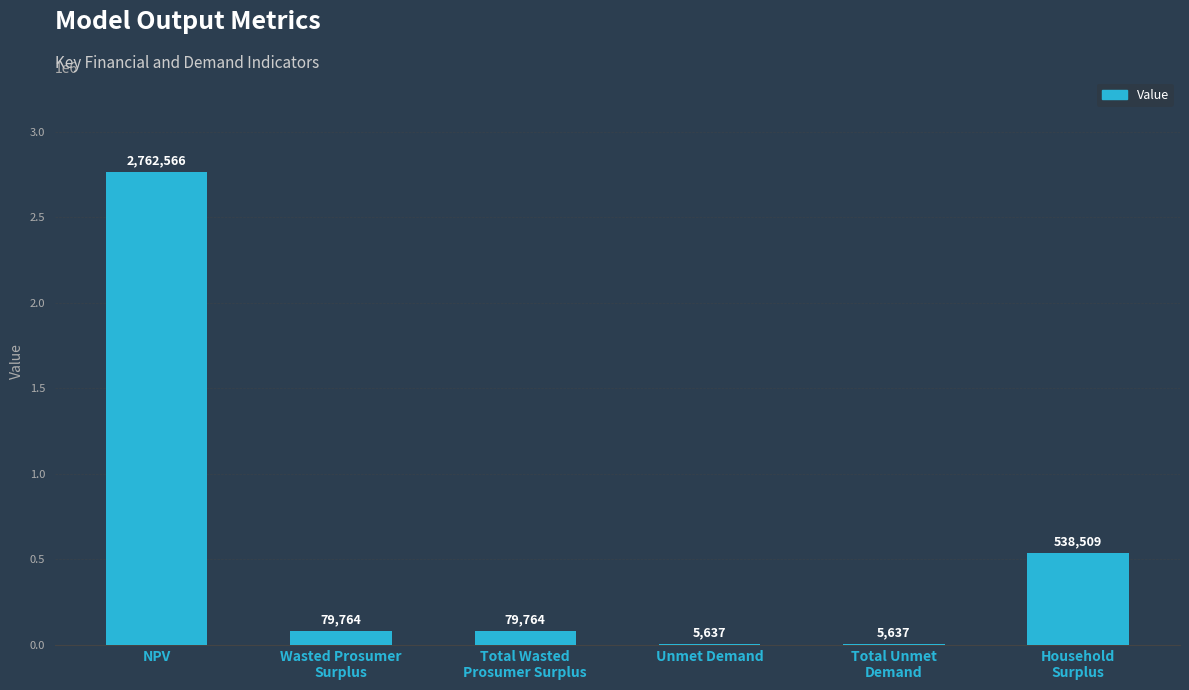

What is the maximum value shown in the chart?

2762566.3